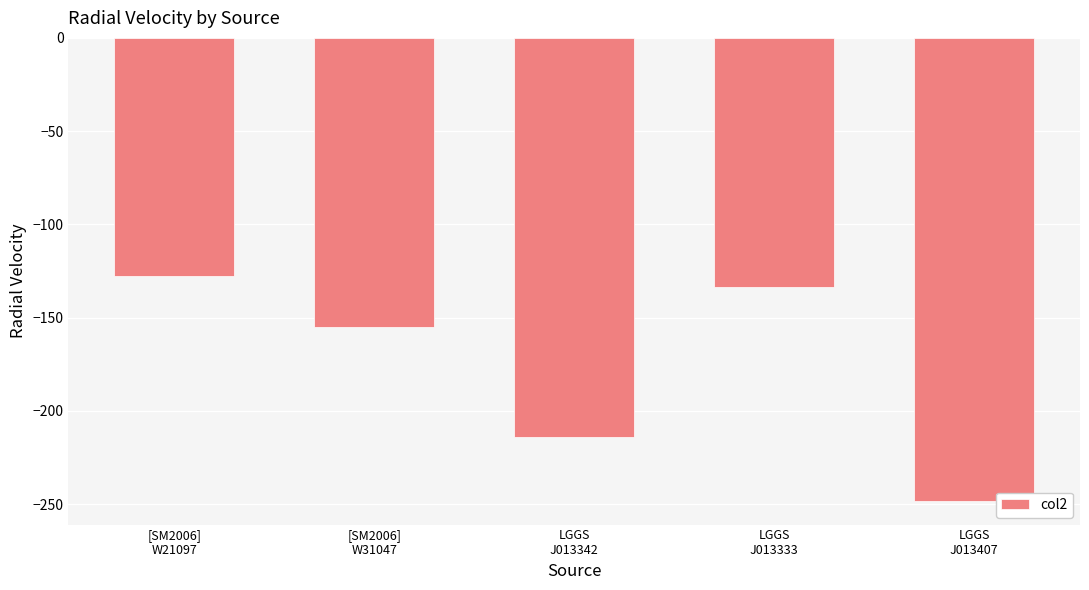

What is the change in value from [SM2006]
W21097 to [SM2006]
W31047?

-27.6